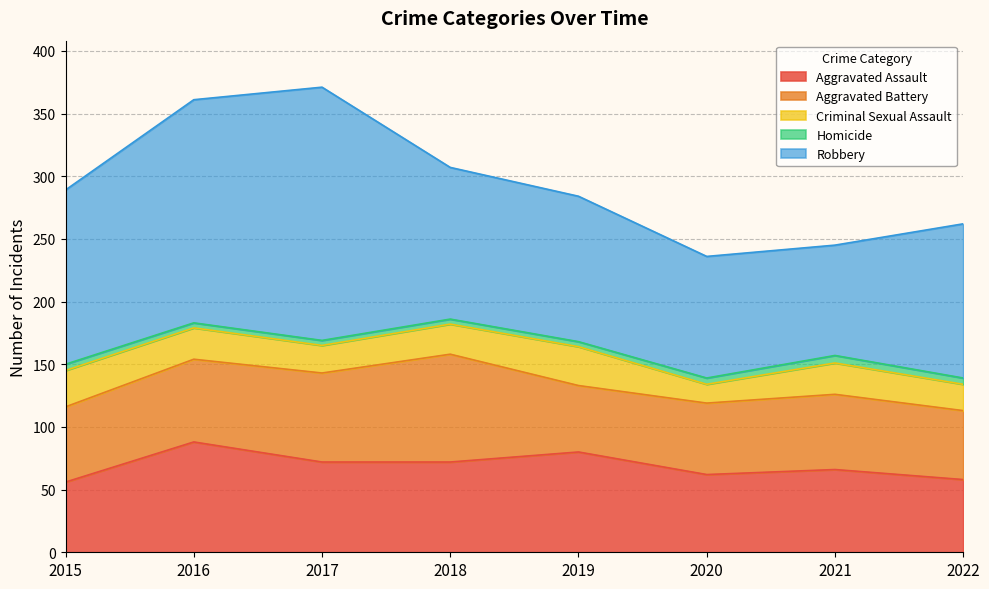

What is the difference between the maximum and minimum values in the Criminal Sexual Assault series?

16